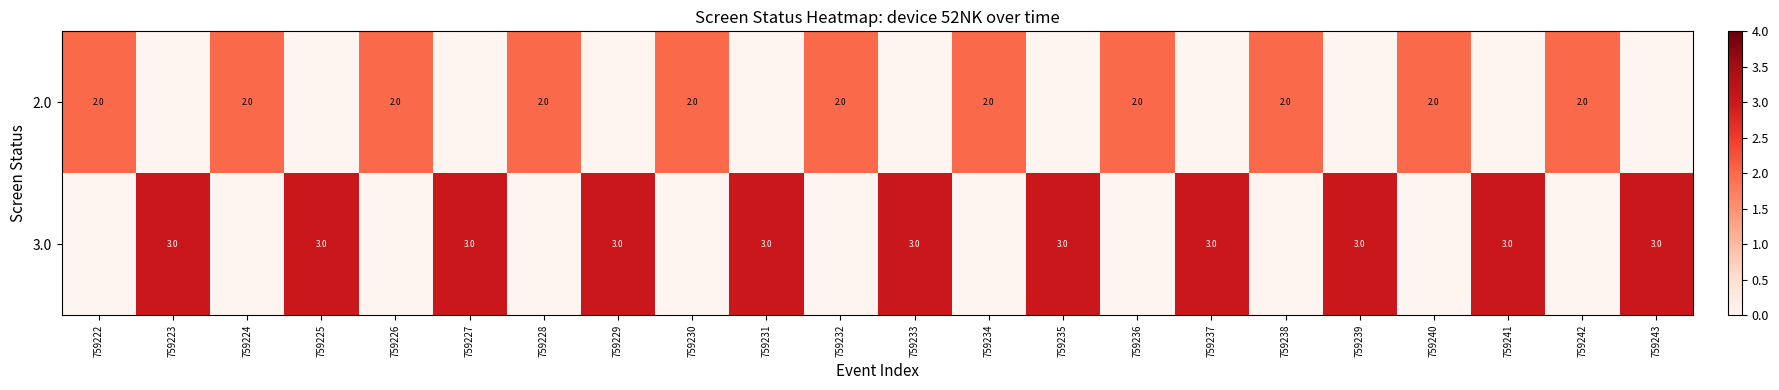

What is the sum of the 2.0 values at 759232 and 759240?

4